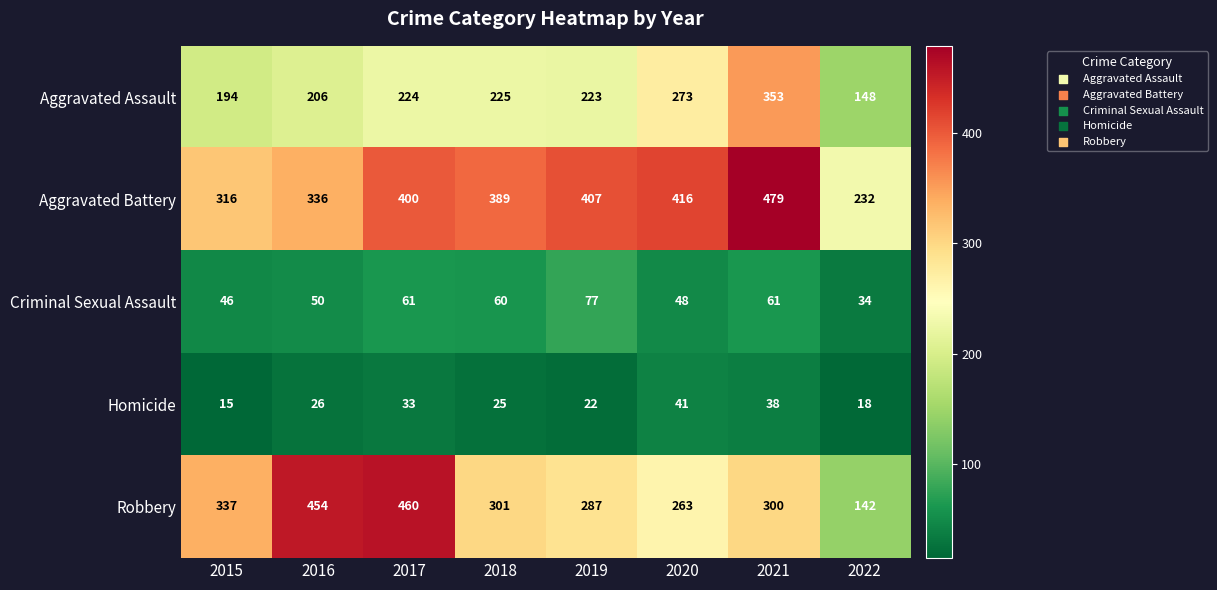

What is the difference between the Robbery values at 2021 and 2019?

13